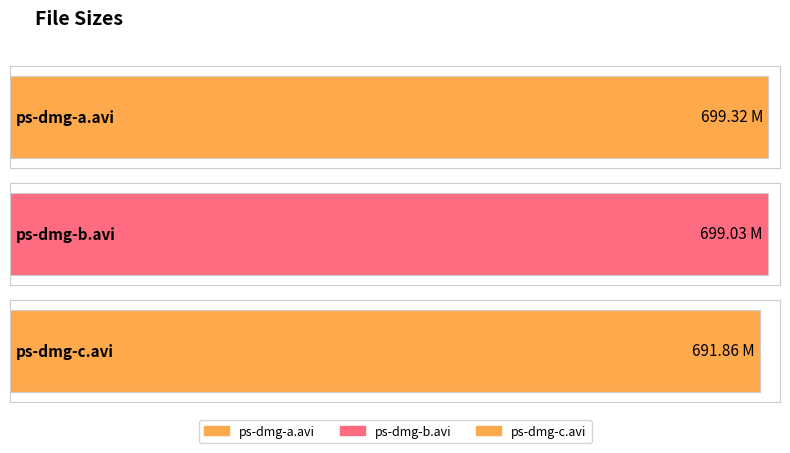

How many data points are less than 699?

1